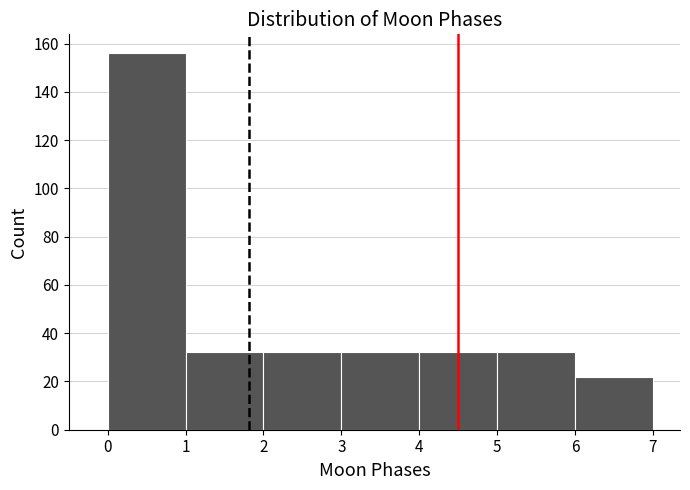

Which range on the x-axis has the tallest bar?

0 to 1